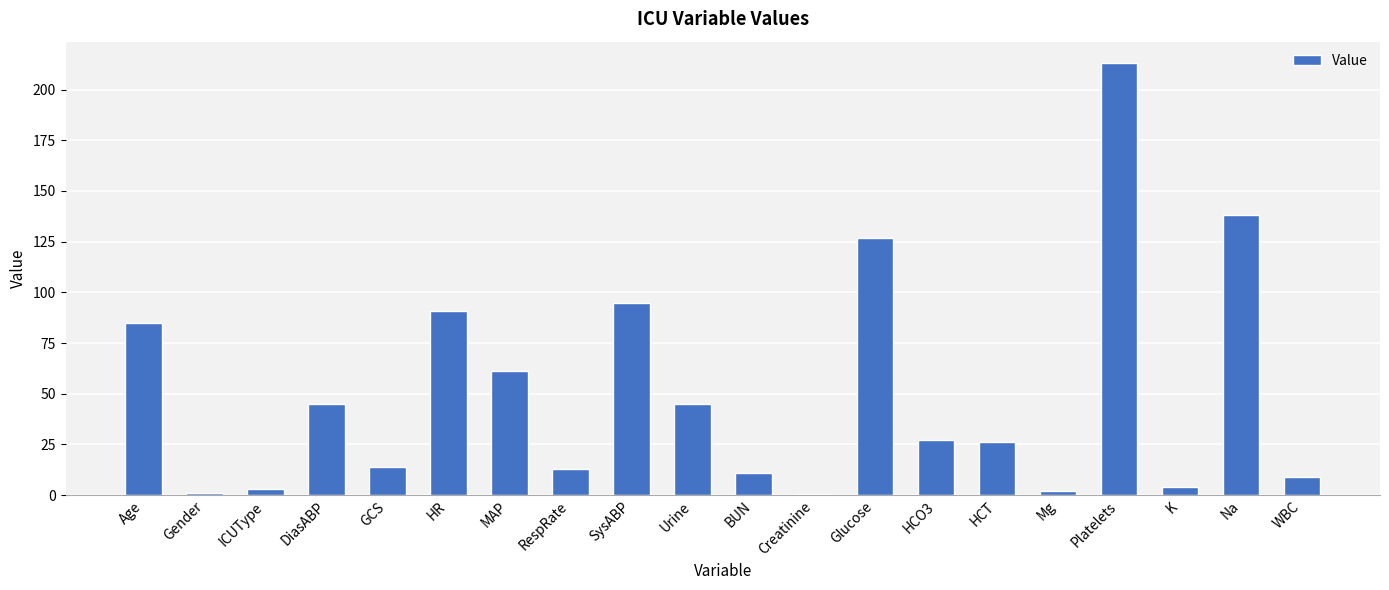

How many distinct data groups are displayed?

1